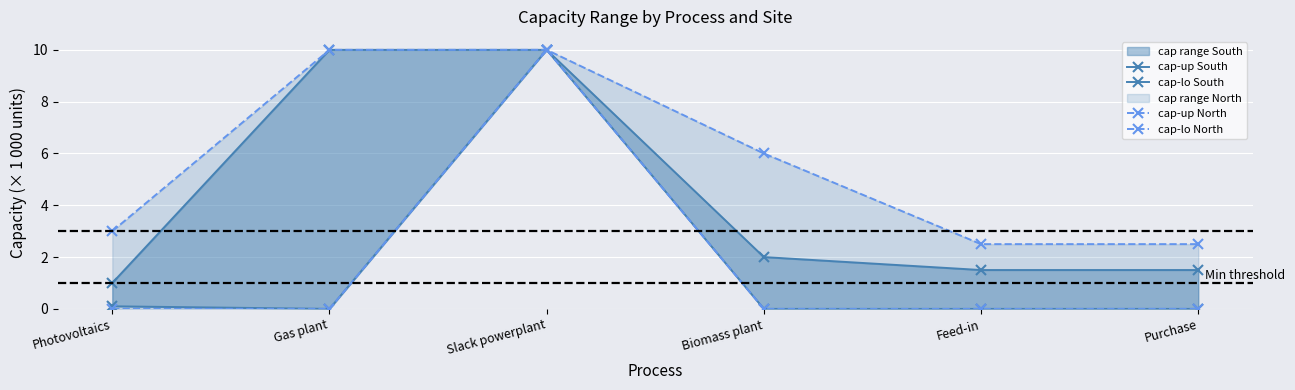

True or false: cap-up North has a value of 2.5 at Feed-in.

True